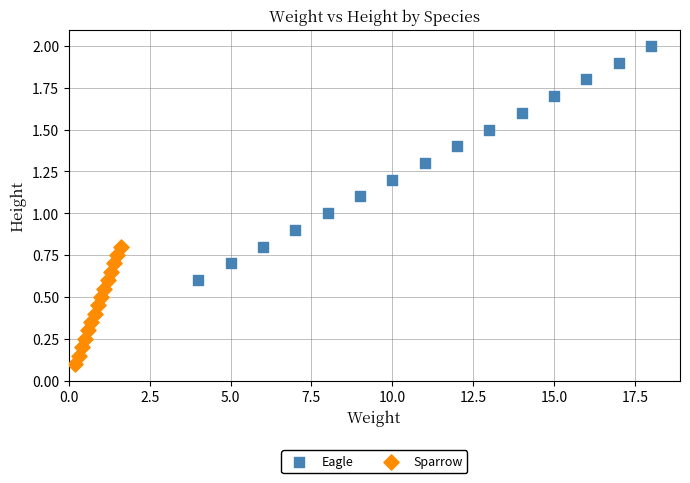

What are all the series names shown in the legend?

Eagle, Sparrow